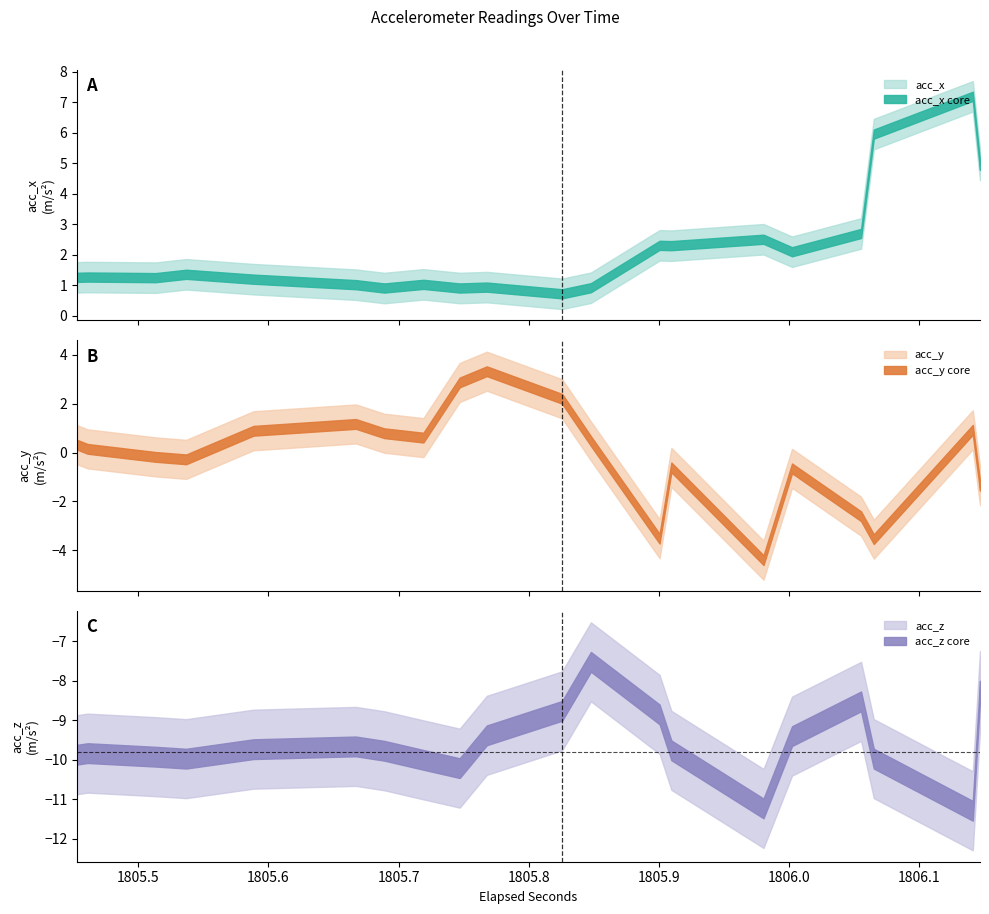

Does the chart have visible grid lines?

No